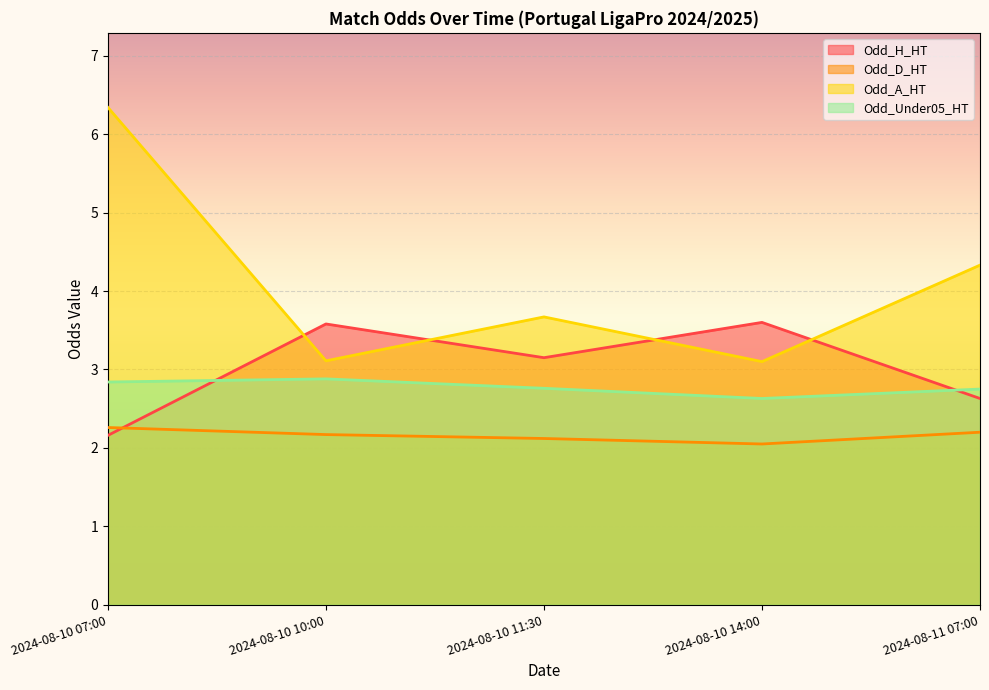

How many lines are shown in the chart?

4